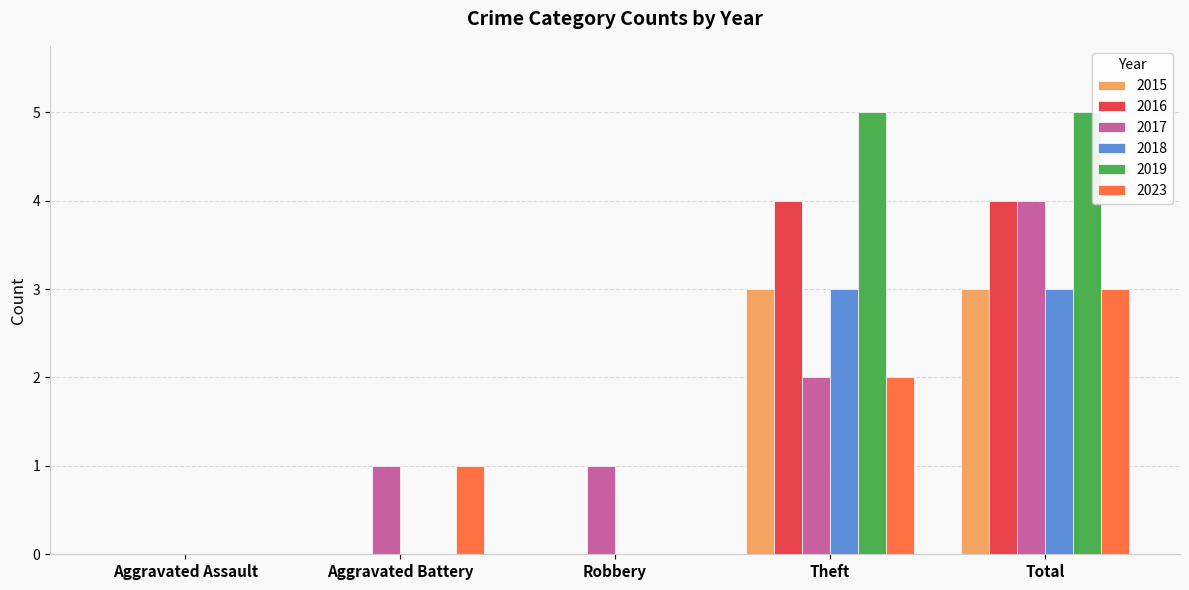

How many groups of bars are there?

5